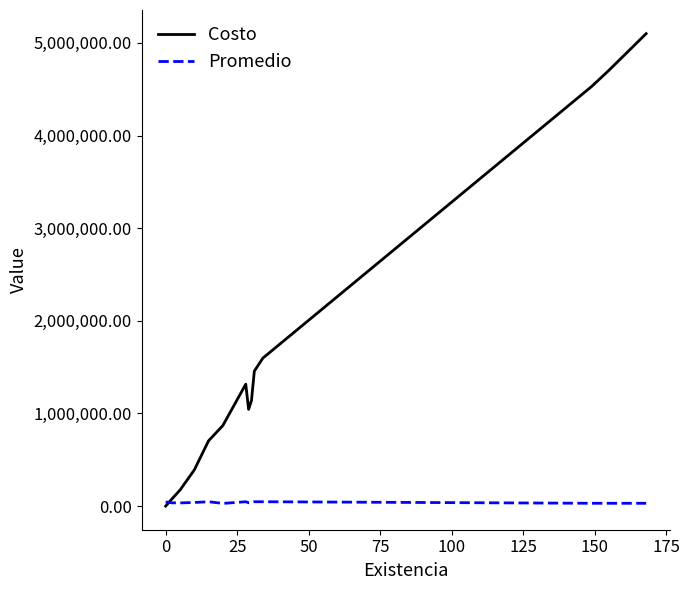

Which series has the widest spread of values?

Costo